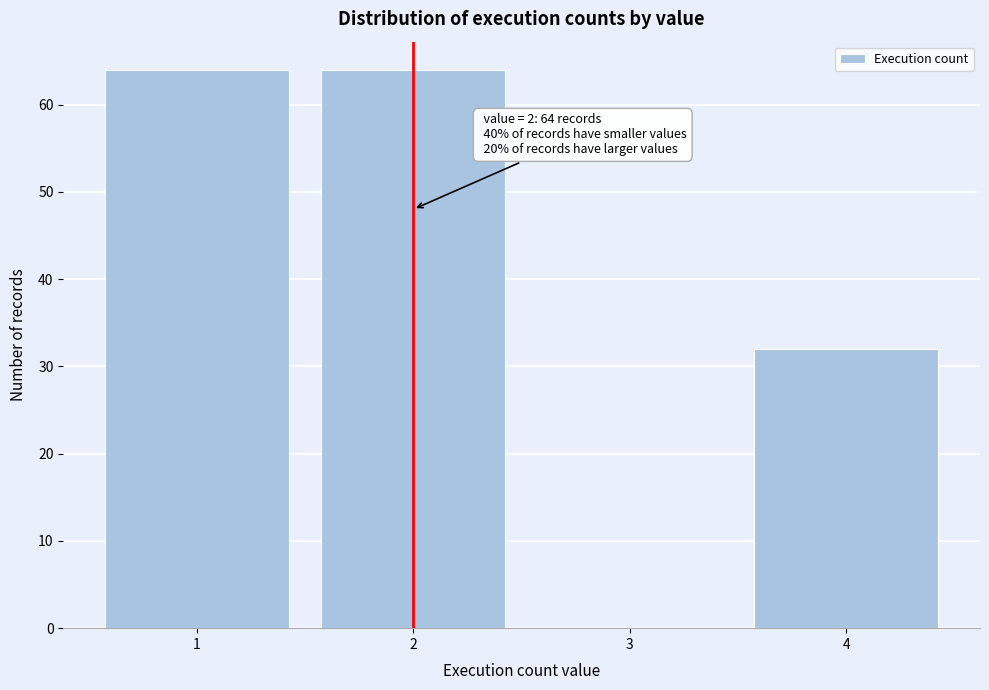

Reading left to right, list all the values displayed in this chart.

1=64	2=64	3=0	4=32